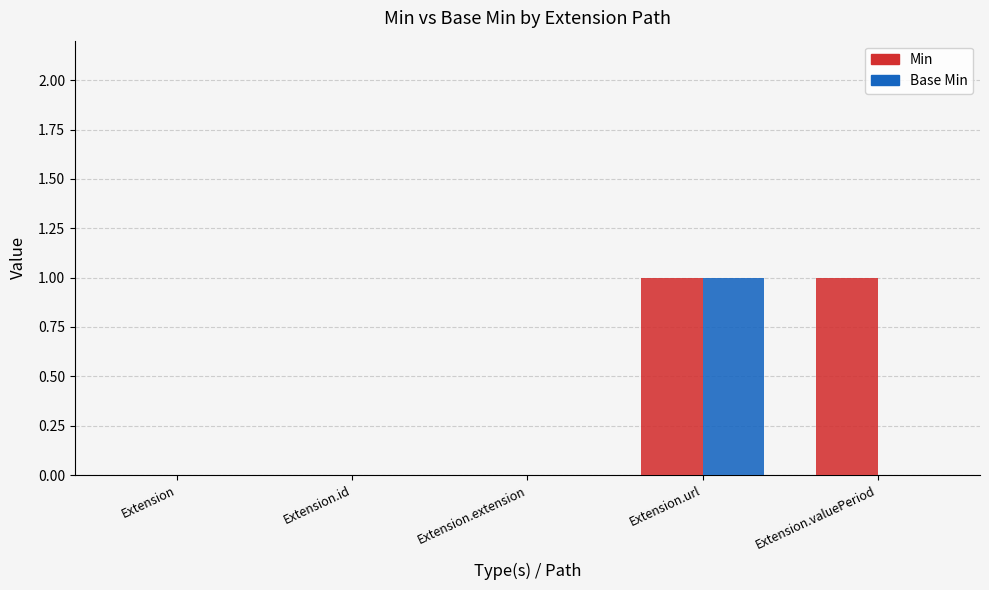

Is it true that Min equals 0 at Extension.extension?

True